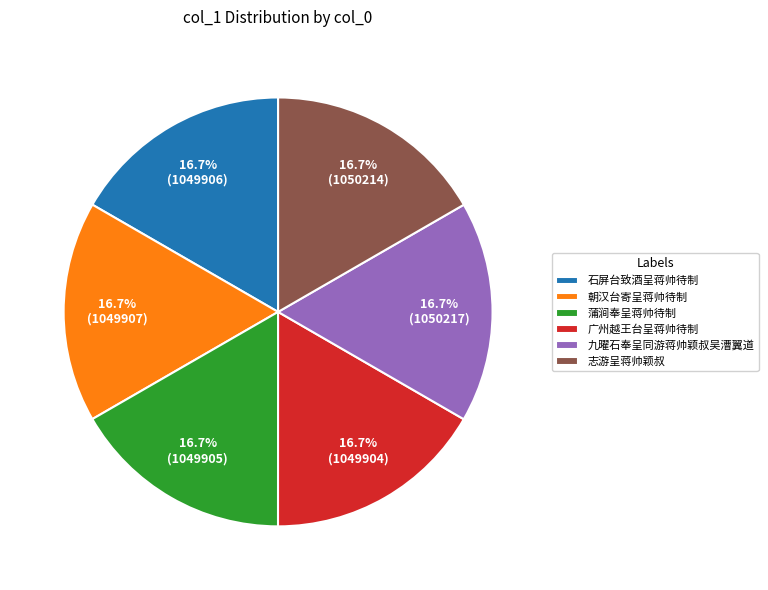

Approximately how many times larger is the value at 石屏台致酒呈蒋帅待制 compared to 志游呈蒋帅颖叔?

1.0